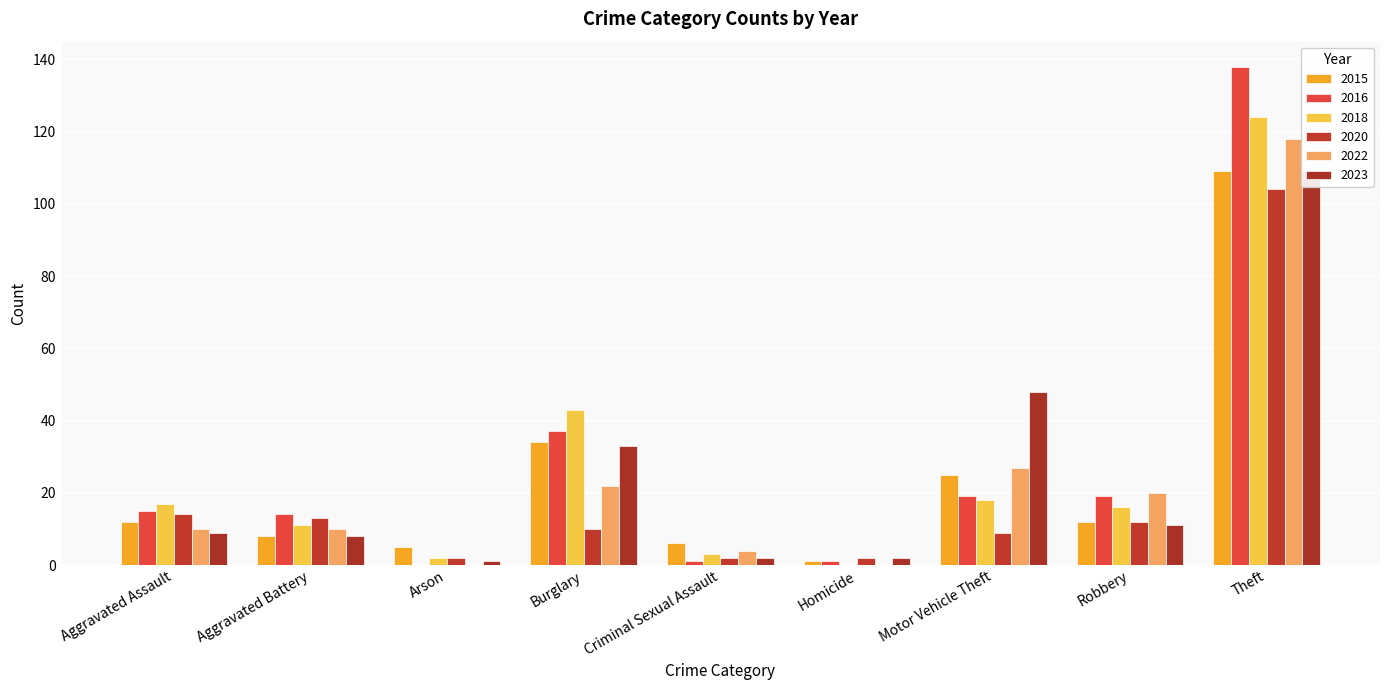

Reading left to right, what are all the values shown in this chart?

2015: 12	8	5	34	6	1	25	12	109
2016: 15	14	0	37	1	1	19	19	138
2018: 17	11	2	43	3	0	18	16	124
2020: 14	13	2	10	2	2	9	12	104
2022: 10	10	0	22	4	0	27	20	118
2023: 9	8	1	33	2	2	48	11	109